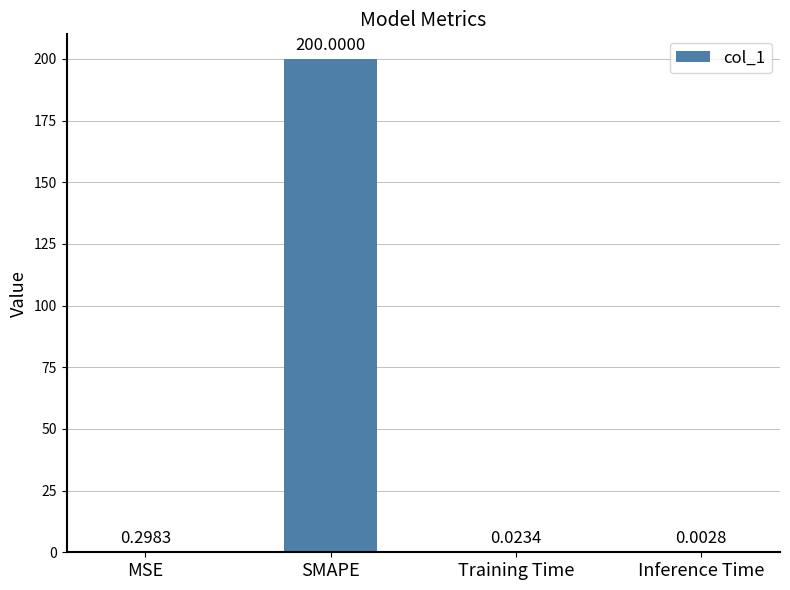

Which category has the highest value across all series?

SMAPE